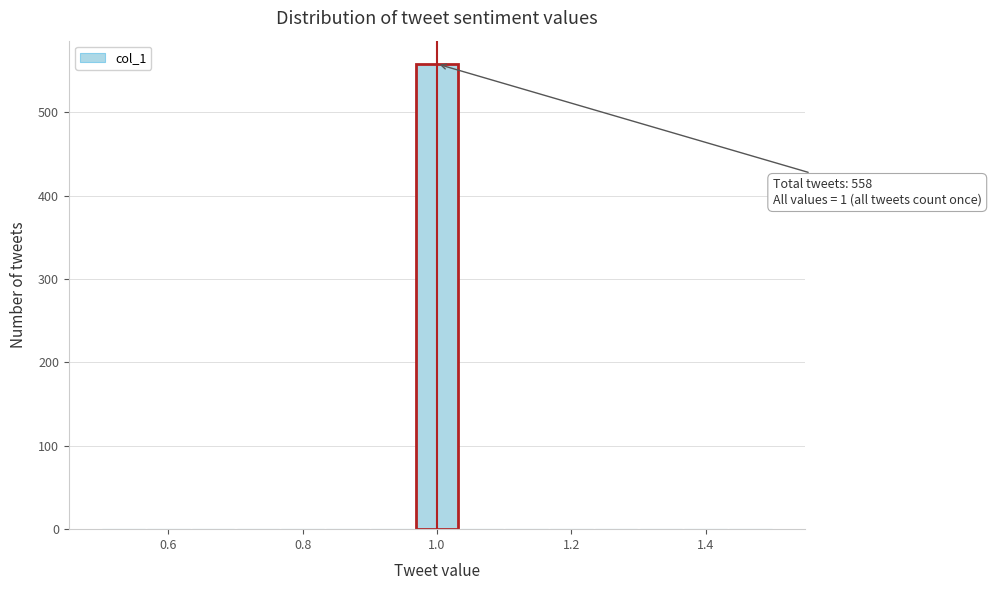

Read against the x-axis, roughly where is the centre of the tallest bar?

1.00